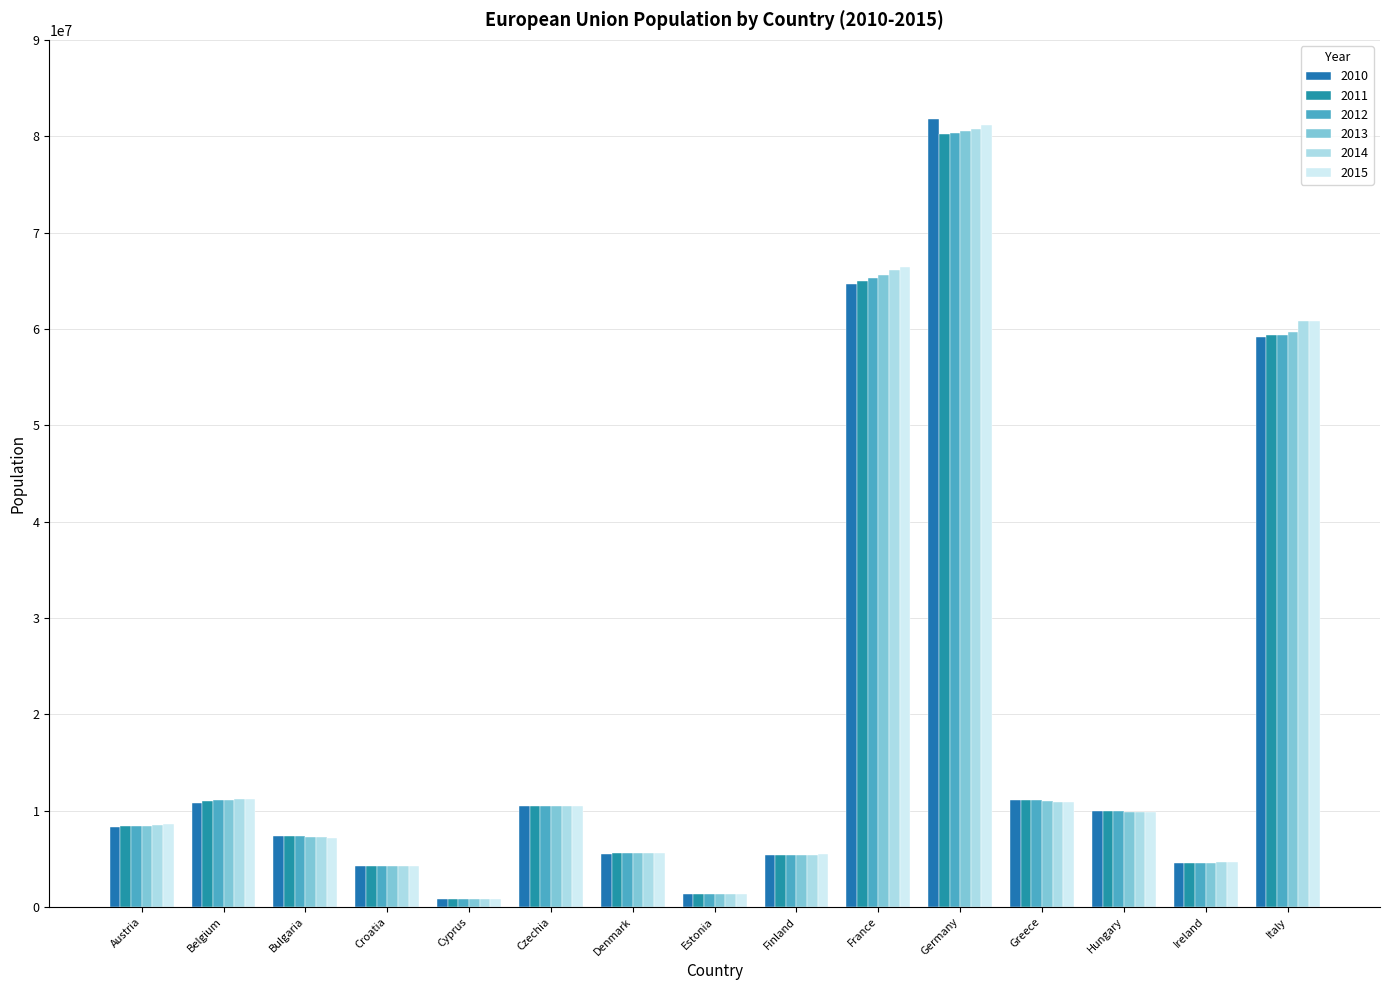

True or false: 2010 has a value of 413806 at Cyprus.

False